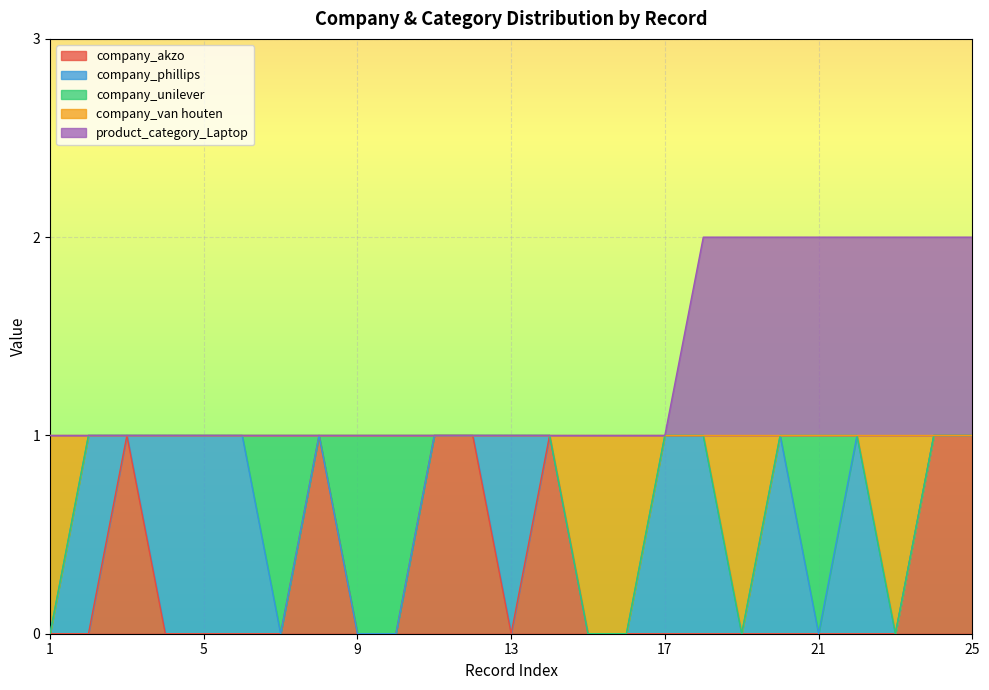

Which series changed the most between 1 and 20?

company_van houten